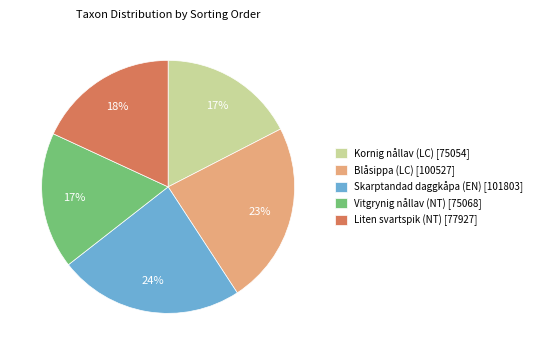

Between Liten svartspik (NT) [77927] and Skarptandad daggkåpa (EN) [101803], which is larger?

Skarptandad daggkåpa (EN) [101803]